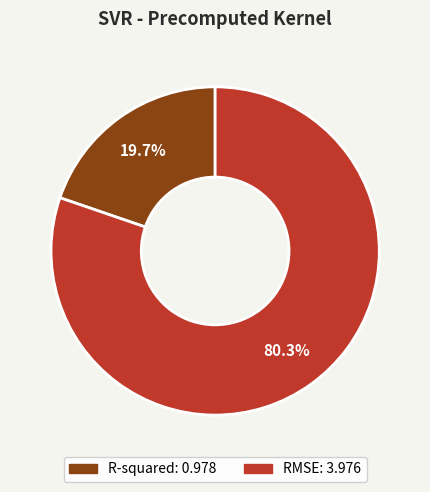

Combined, do RMSE and R-squared account for over 50%?

Yes